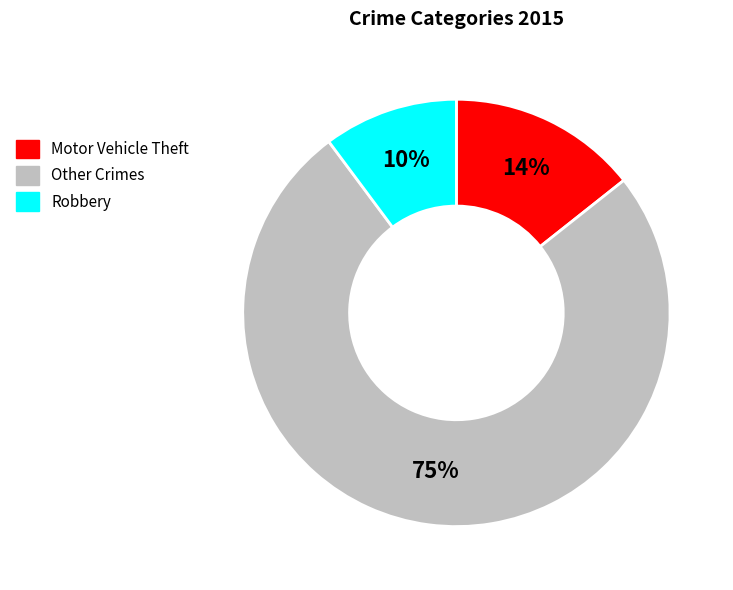

To the nearest percent, what is the average slice percentage?

33%